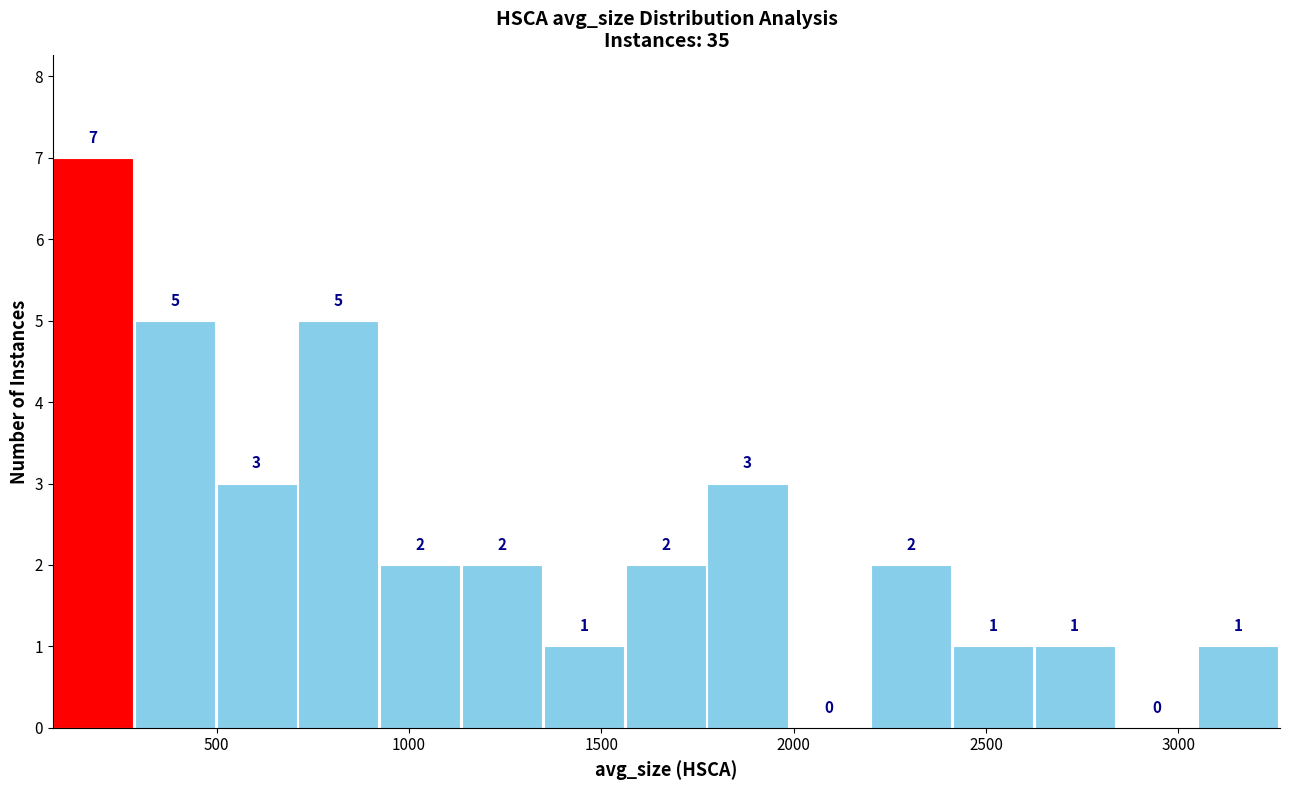

Reading left to right, transcribe this chart: for each bar, give the range it covers on the x-axis and its height. The bar edges are not printed on the chart, so give them approximately, as read against the axis.

50 to 300: 7
300 to 500: 5
500 to 700: 3
700 to 950: 5
950 to 1150: 2
1150 to 1350: 2
1350 to 1550: 1
1550 to 1800: 2
1800 to 2000: 3
2000 to 2200: 0
2200 to 2400: 2
2400 to 2650: 1
2650 to 2850: 1
2850 to 3050: 0
3050 to 3250: 1